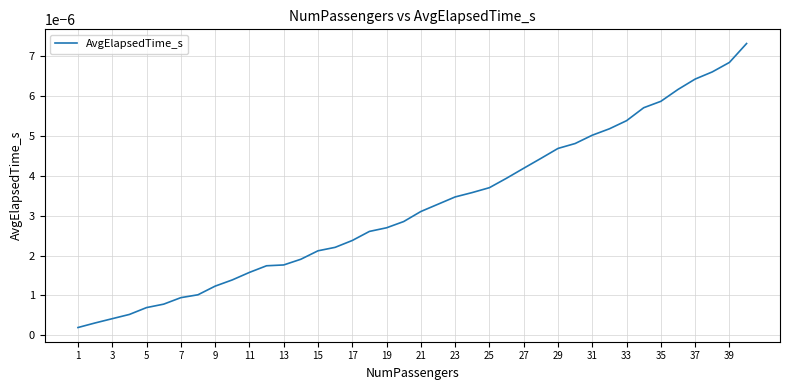

How many categories are shown in the chart?

40